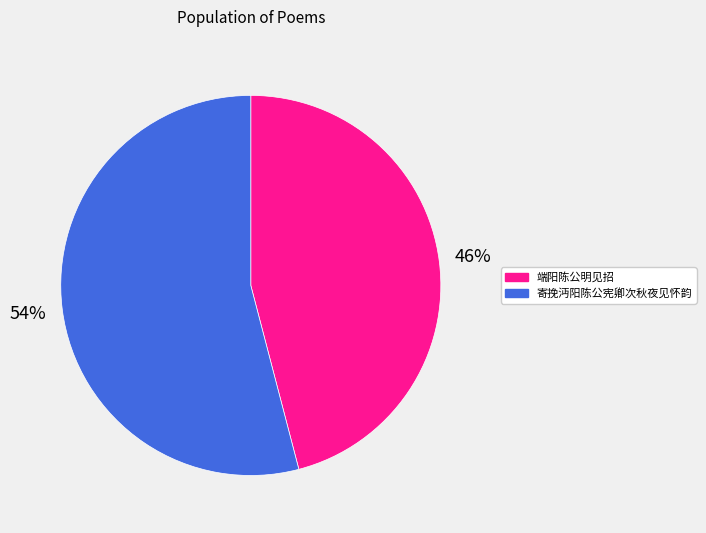

How many slices are in this pie chart?

2